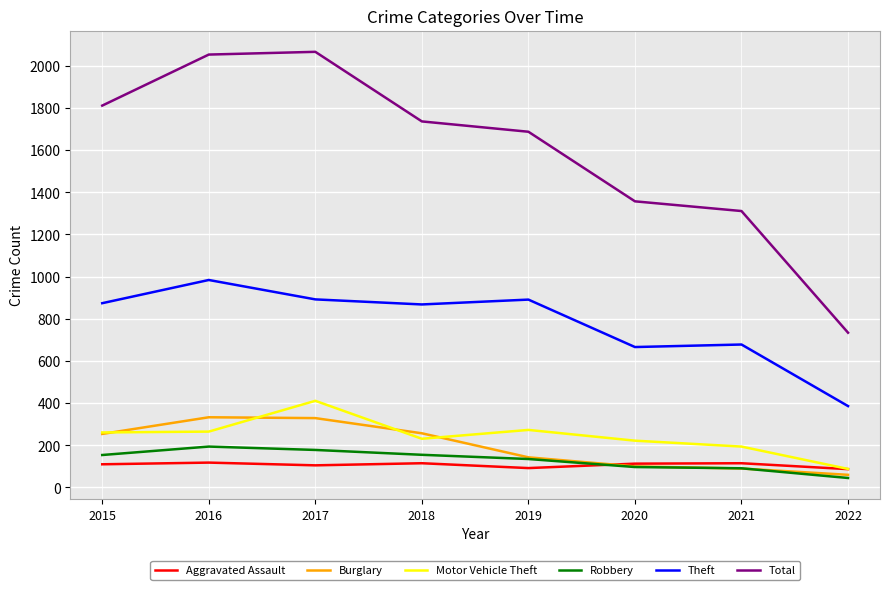

How many lines are shown in the chart?

6